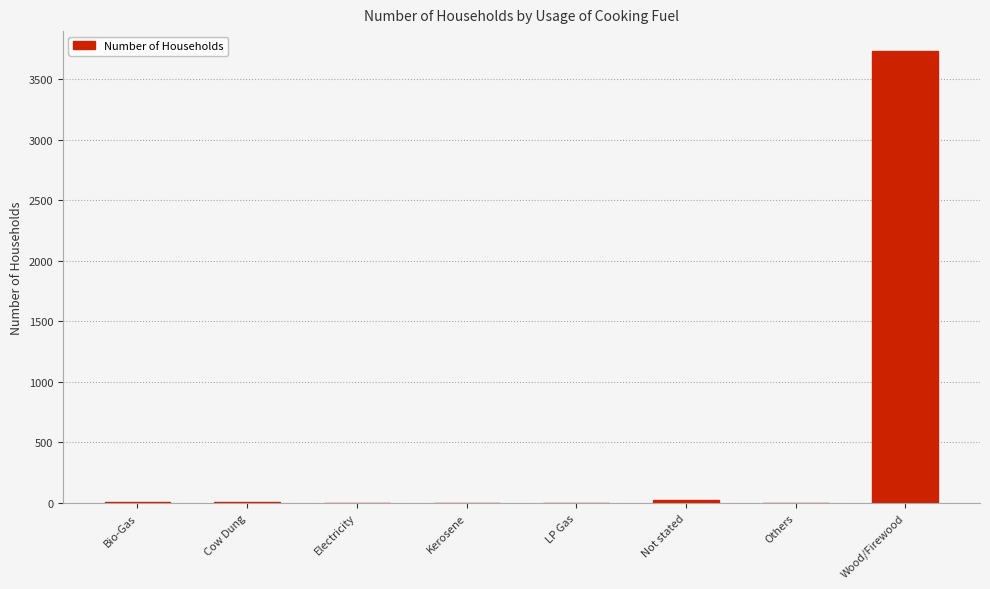

What is the sum of all values?

3774